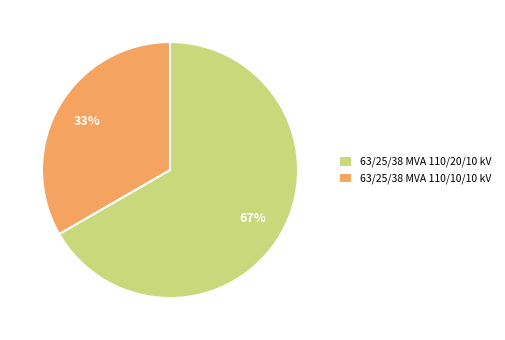

Is 63/25/38 MVA 110/10/10 kV the majority of the pie?

No